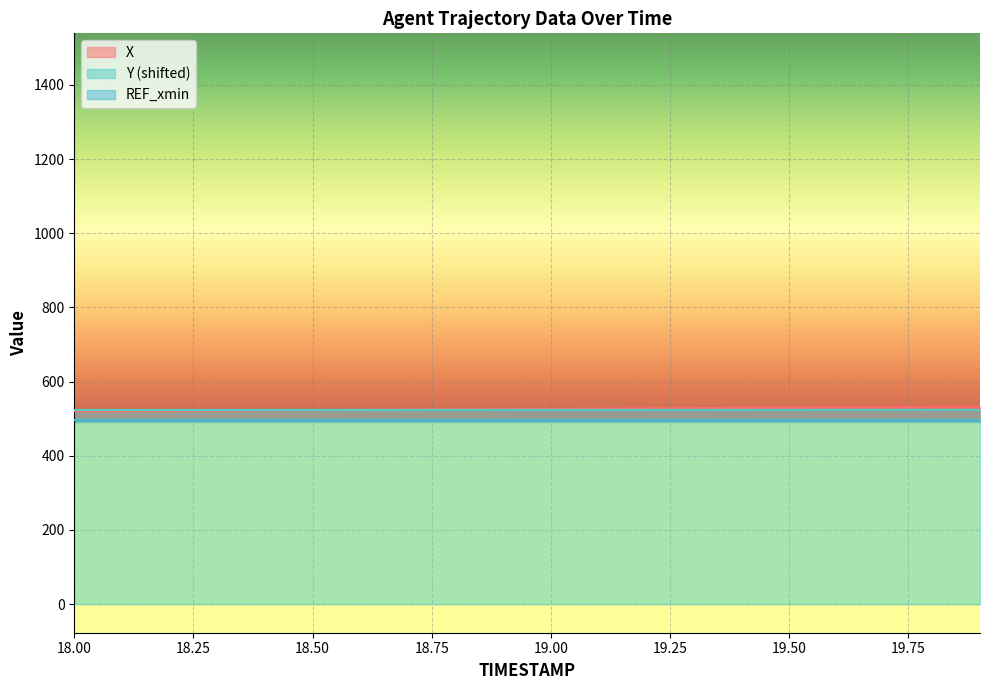

The value of X at 19.50 is 530.0. True or false?

True